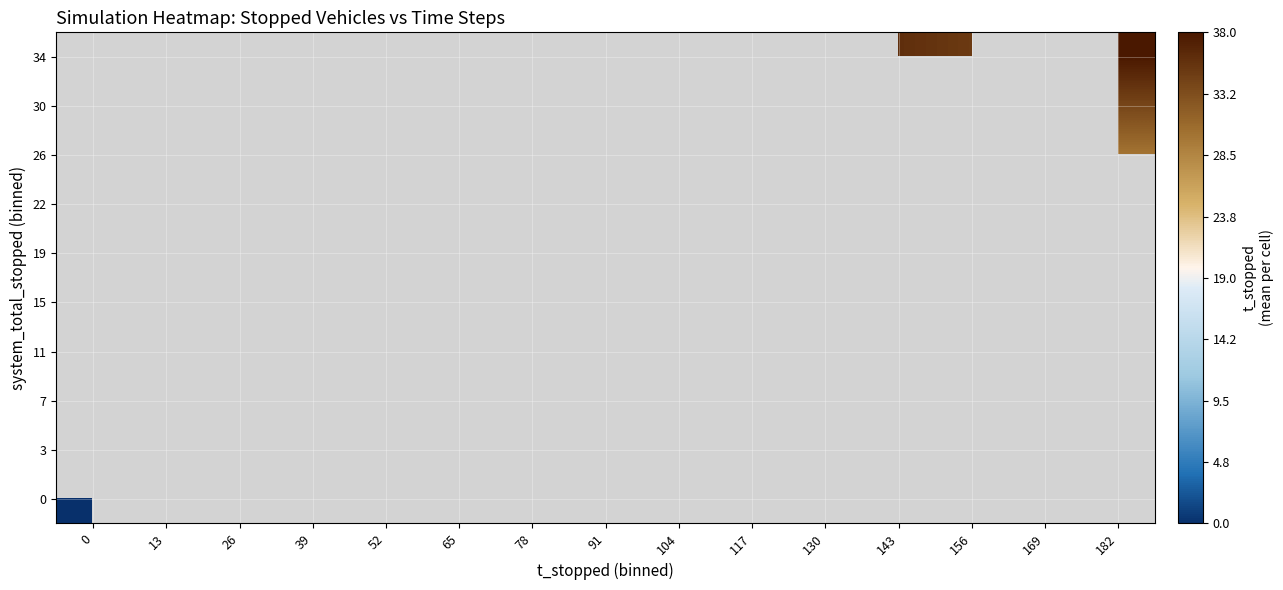

How many distinct data groups are displayed?

10